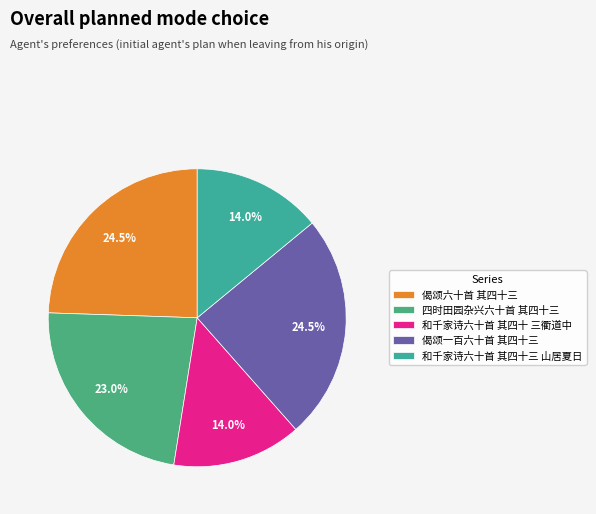

Approximately how many times larger is the value at 四时田园杂兴六十首 其四十三 compared to 偈颂六十首 其四十三?

0.9